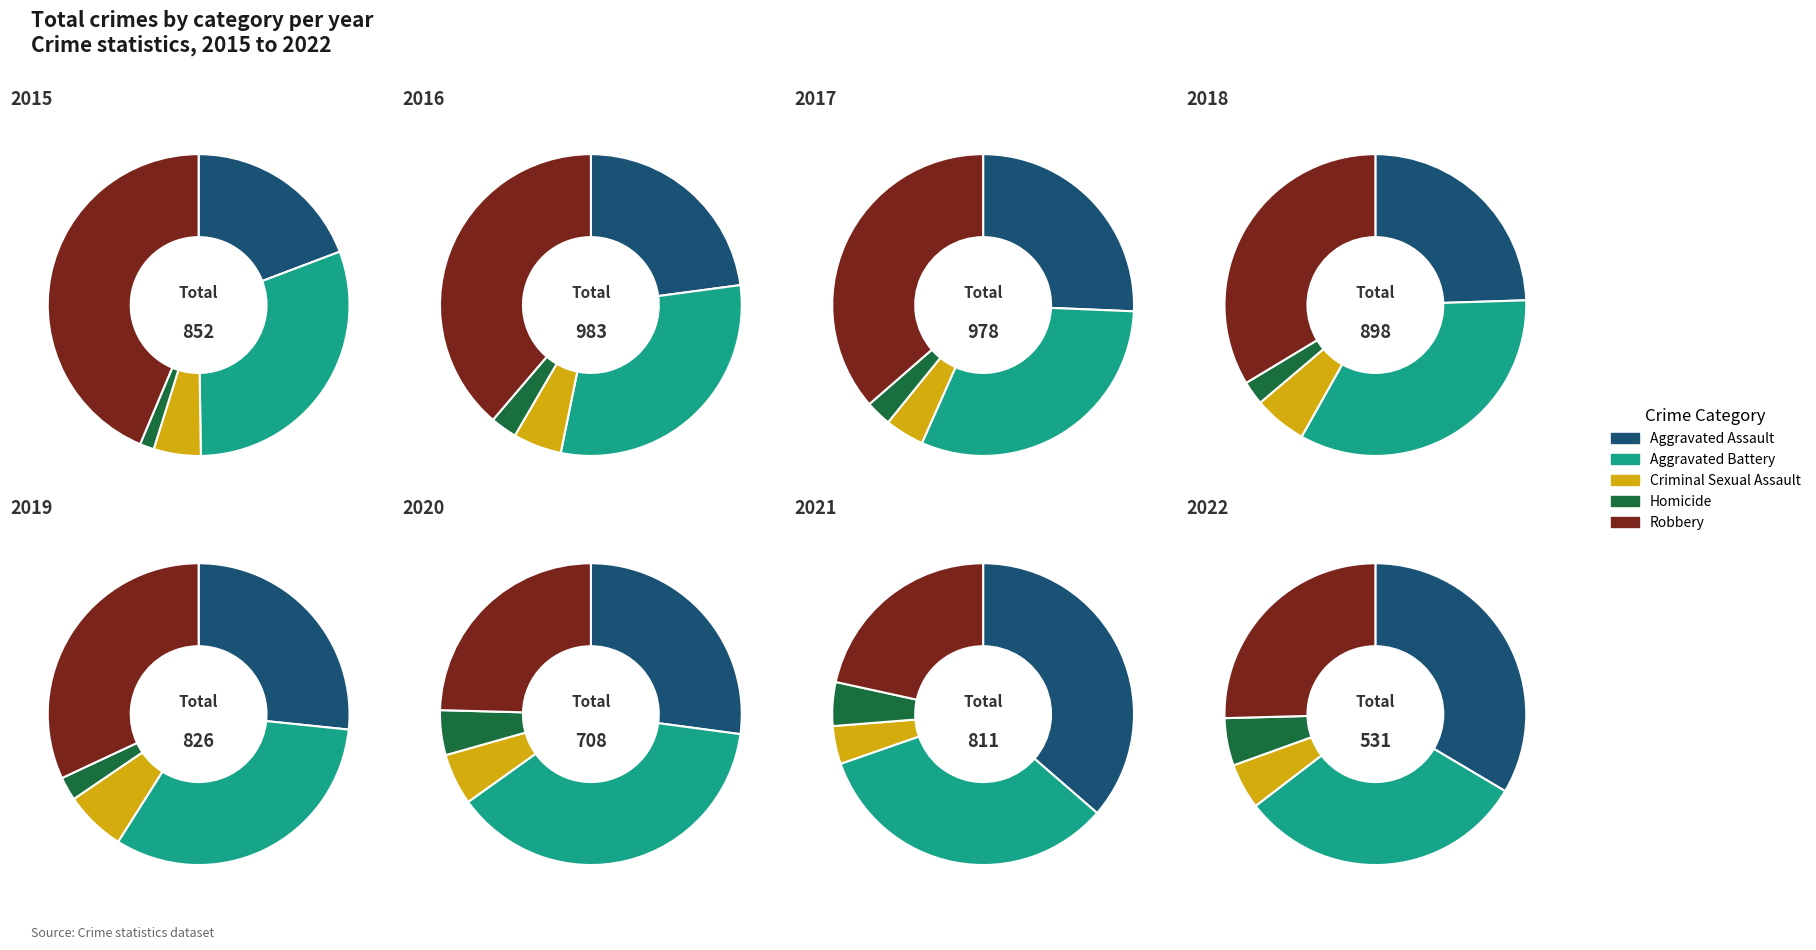

True or false: 5 accounts for 9% of the total.

False